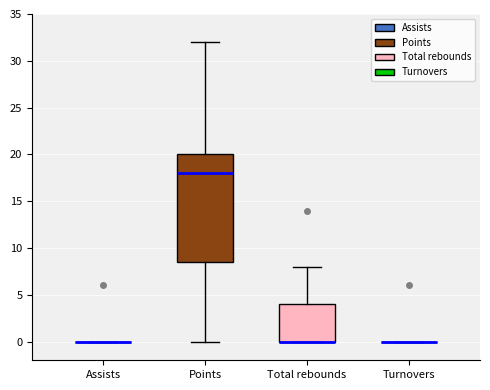

Reading left to right, transcribe this box plot: for each box, give where its median line is, the range the box spans, and where its two whiskers end, as read against the y-axis. The values are not printed on the chart, so give them approximately, as read against the axis.

Assists: box collapsed to a line at 0.0, whiskers 0.0 to 0.0
Points: median 18.0, box 8.5 to 20.0, whiskers 0.0 to 32.0
Total rebounds: median 0.0 (drawn on the box's lower edge), box 0.0 to 4.0, whiskers 0.0 to 8.0
Turnovers: box collapsed to a line at 0.0, whiskers 0.0 to 0.0